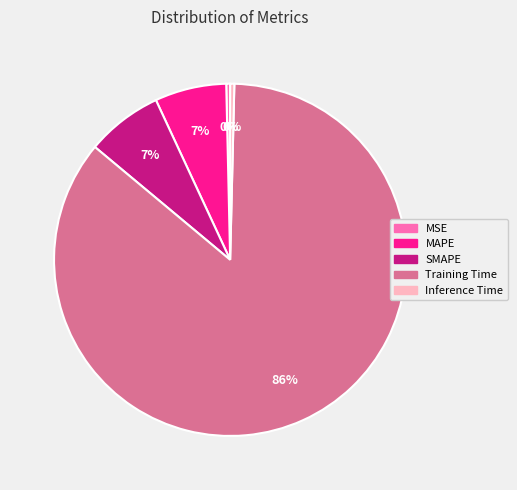

Is the sum of Inference Time and SMAPE greater than half?

No